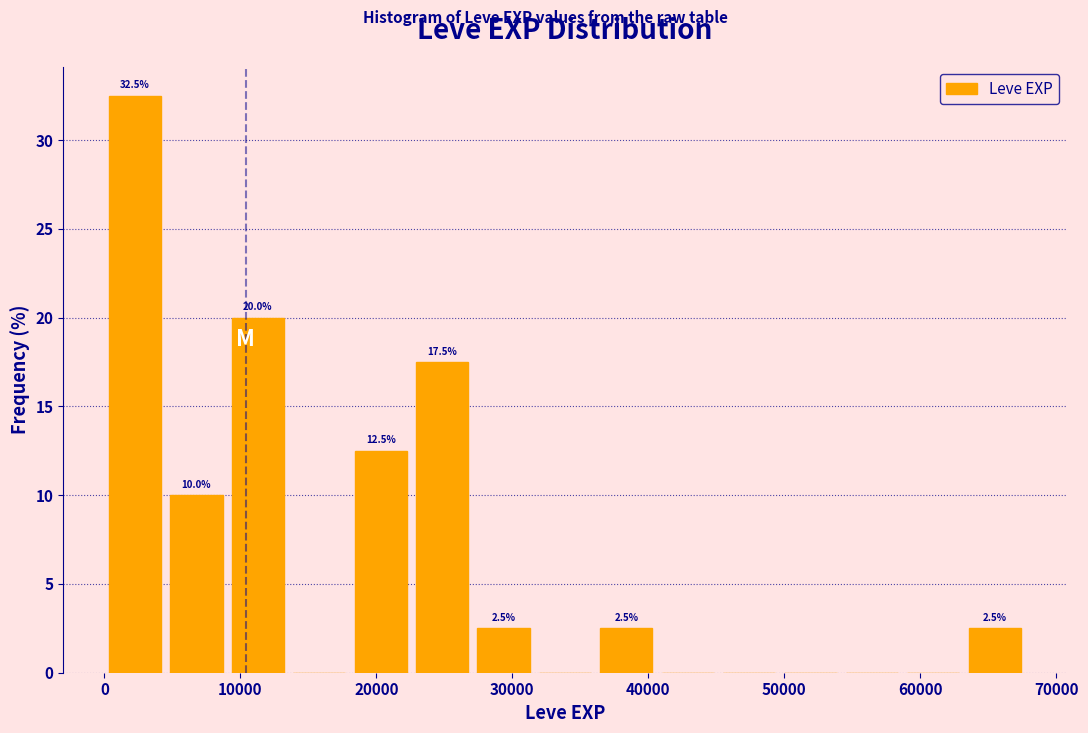

Over which range of the x-axis is the bar tallest?

0 to 5000